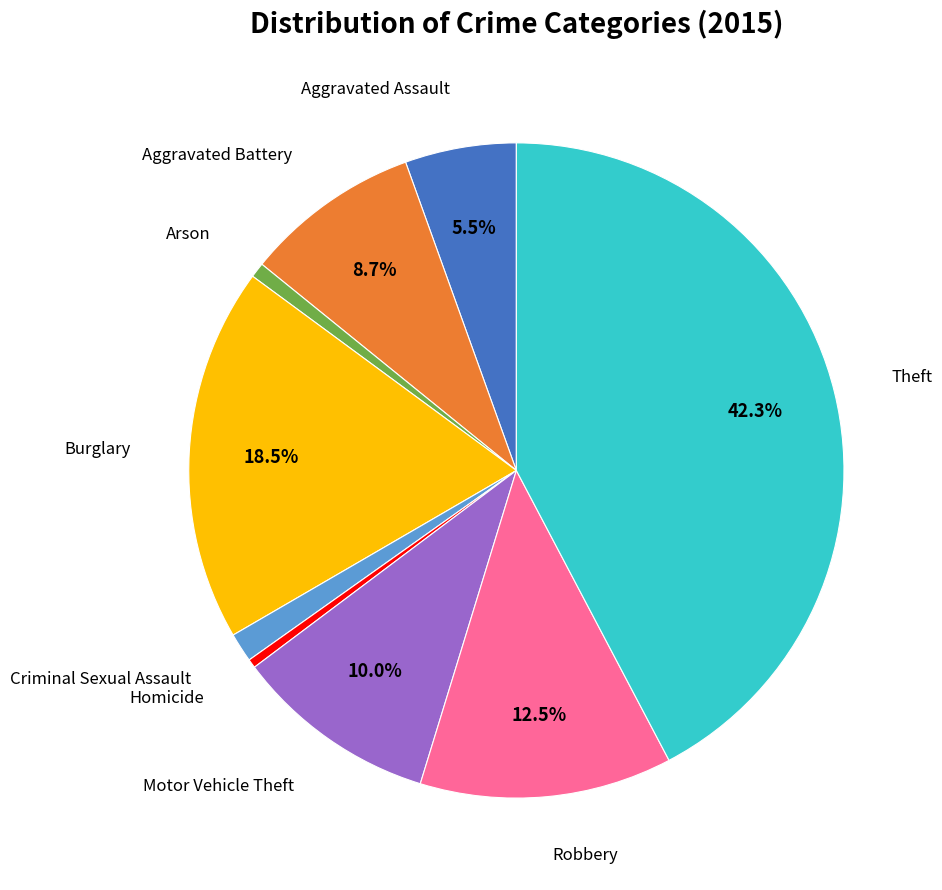

Does any single category account for the majority?

No